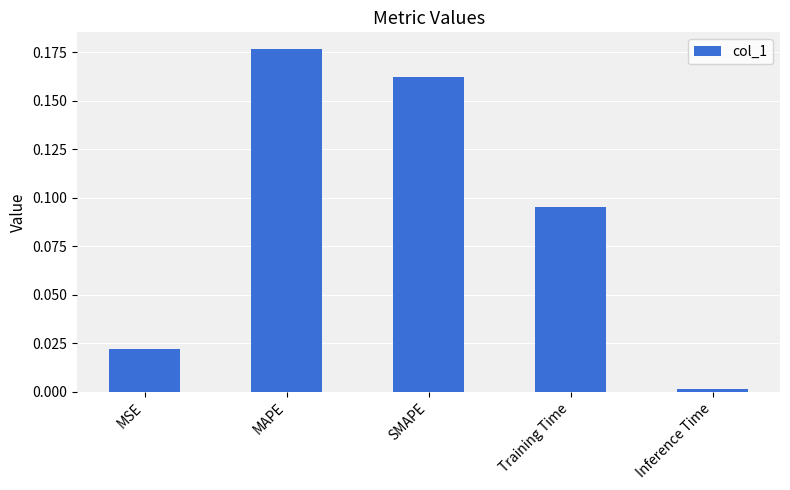

List the labels in order of value, smallest first.

Inference Time, MSE, Training Time, SMAPE, MAPE